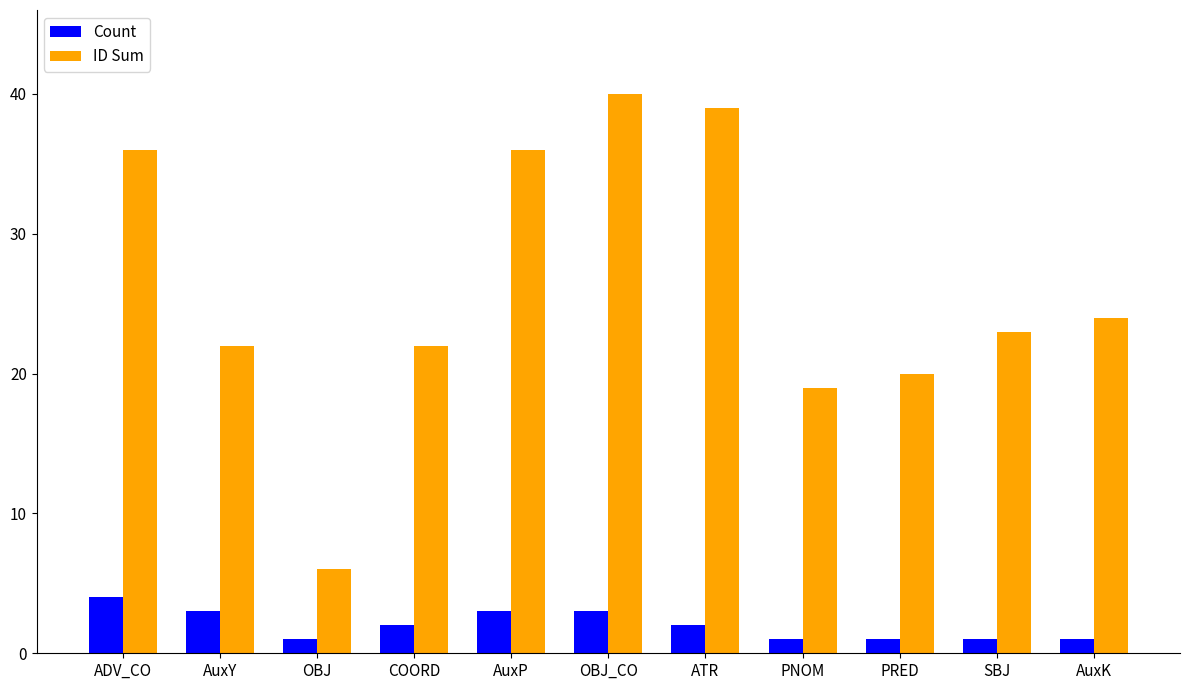

What is the minimum value shown in the chart?

1